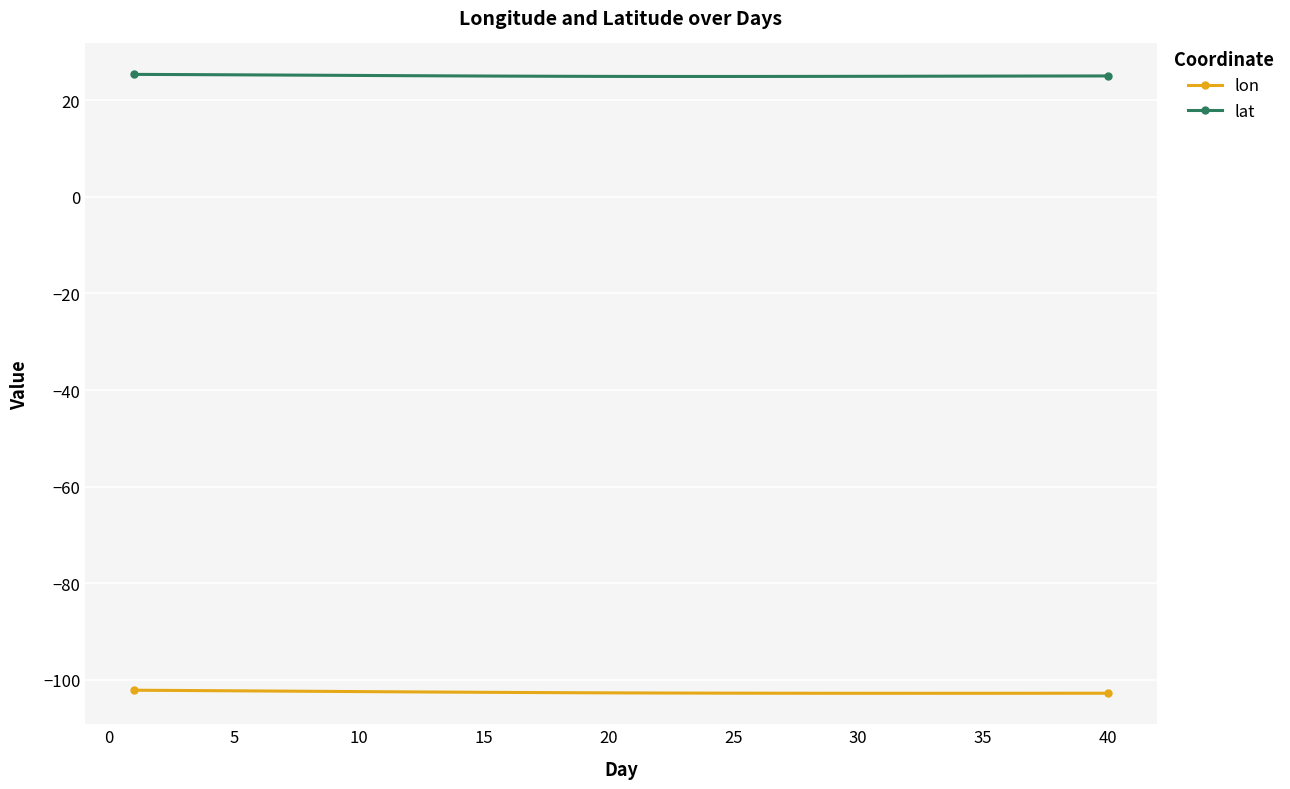

What are all the series names shown in the legend?

lon, lat